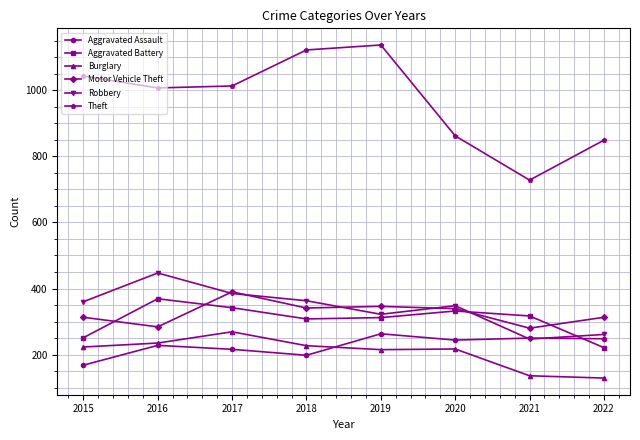

Which series has the widest spread of values?

Theft